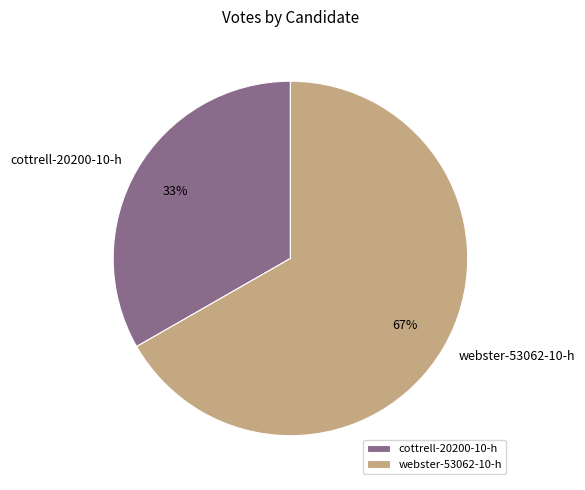

To the nearest percent, what is the combined percentage of webster-53062-10-h and cottrell-20200-10-h?

100%